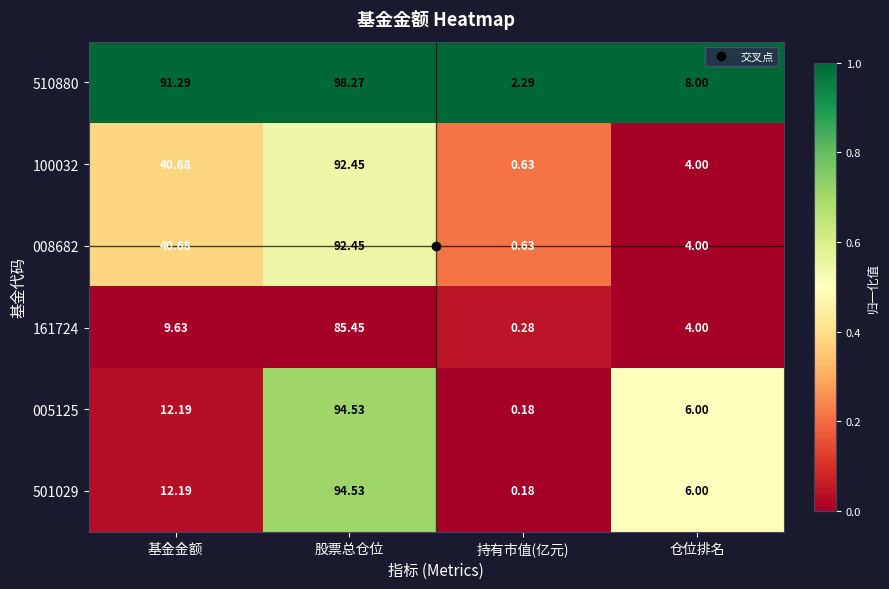

Count the number of data series in this chart.

6